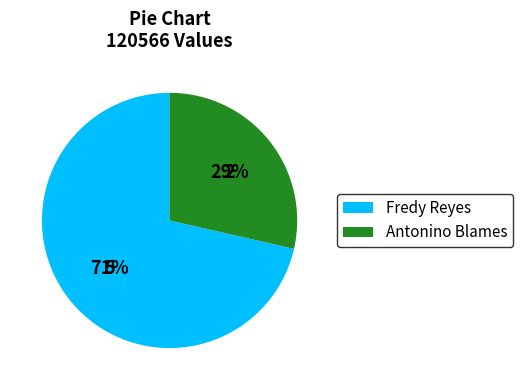

Which category has the smallest portion of the pie?

Antonino Blames